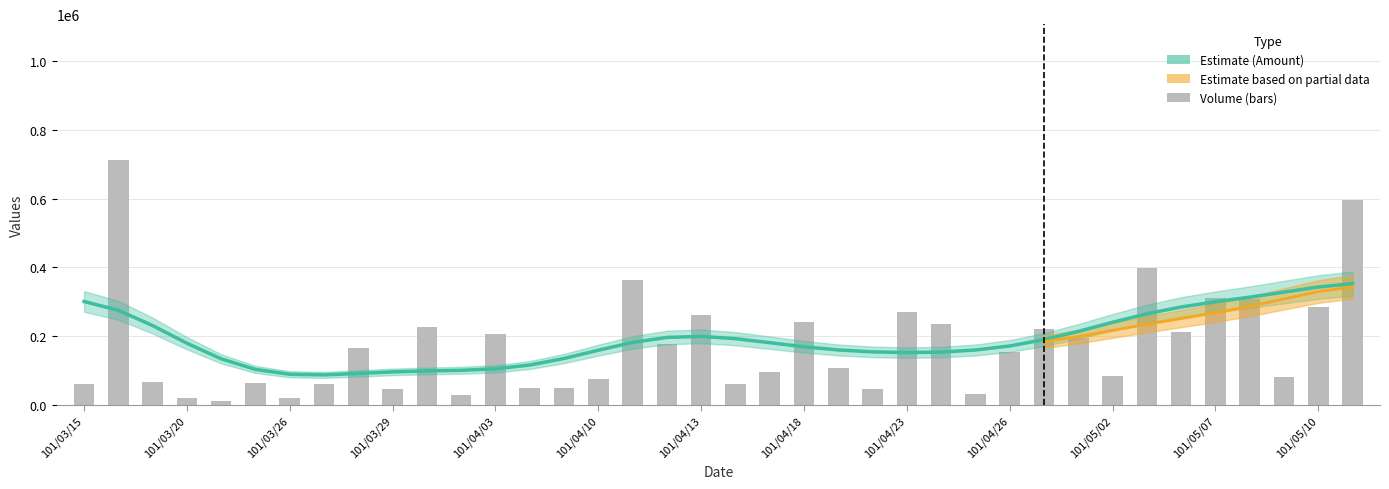

What is the maximum value shown in the chart?

714000